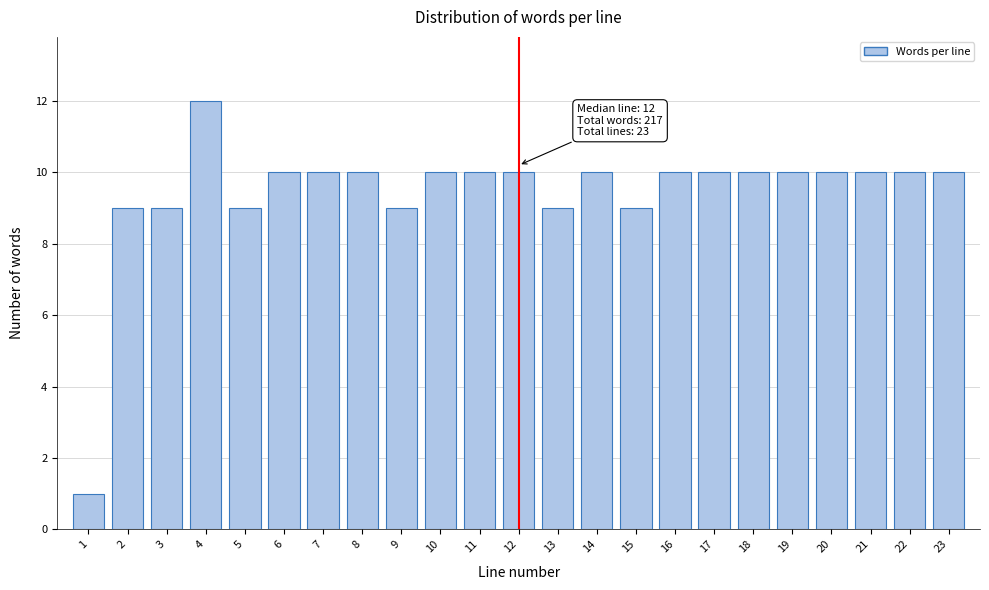

Reading left to right, list all the values displayed in this chart.

1=1	2=9	3=9	4=12	5=9	6=10	7=10	8=10	9=9	10=10	11=10	12=10	13=9	14=10	15=9	16=10	17=10	18=10	19=10	20=10	21=10	22=10	23=10